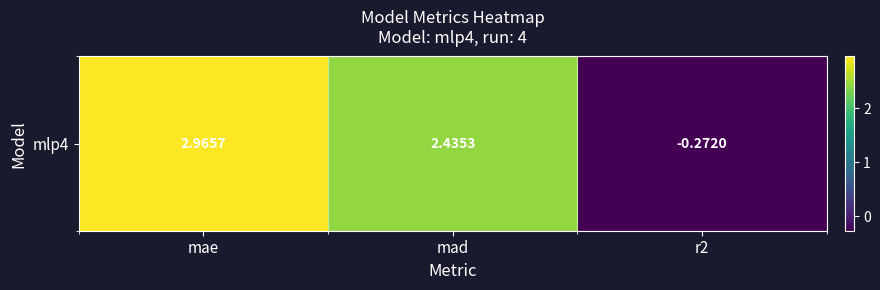

What is the change in value from mae to mad?

-0.5